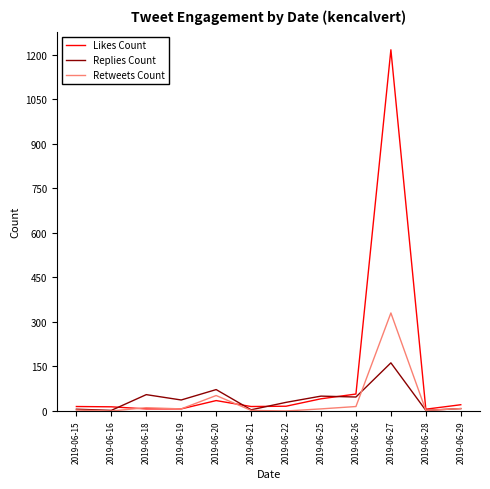

True or false: Retweets Count and Replies Count cross at least once.

True